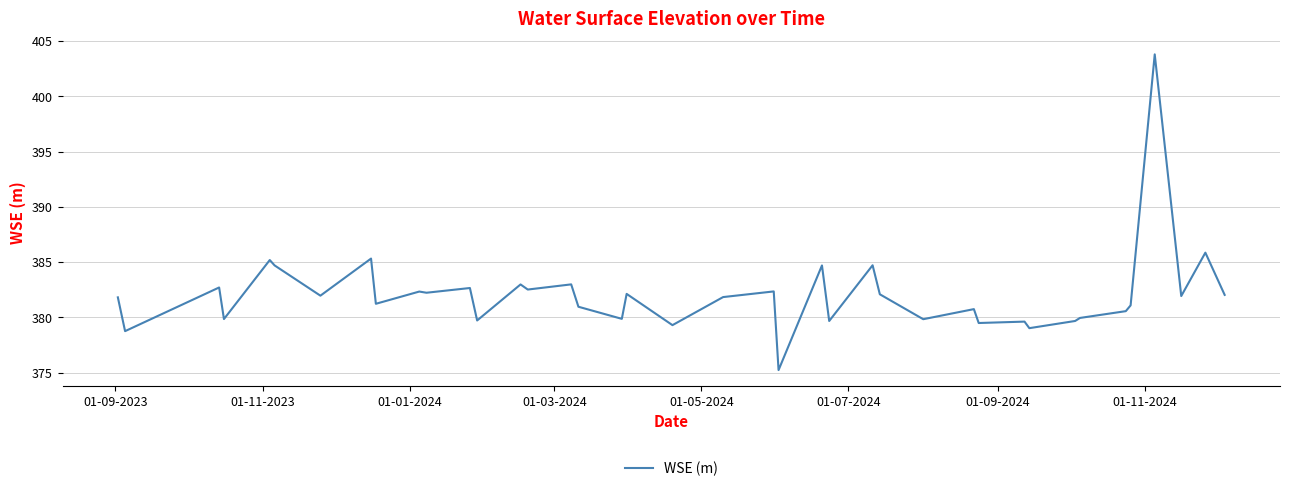

What is the minimum value shown in the chart?

375.2